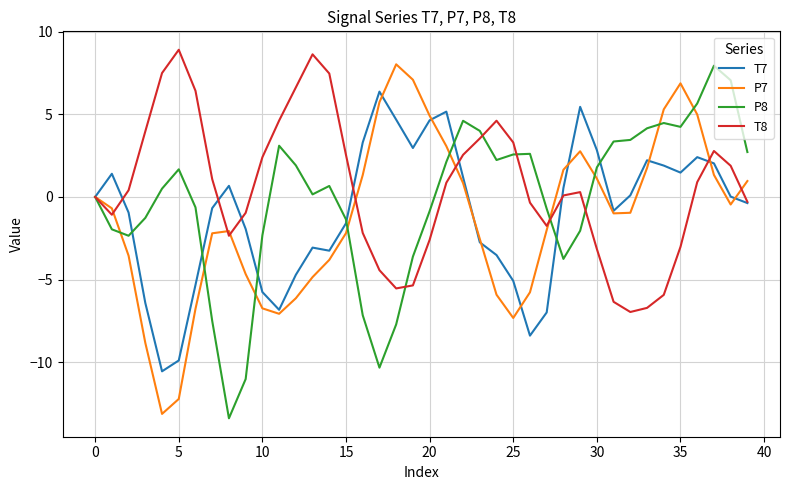

What is the highest value of the T8 series?

8.9